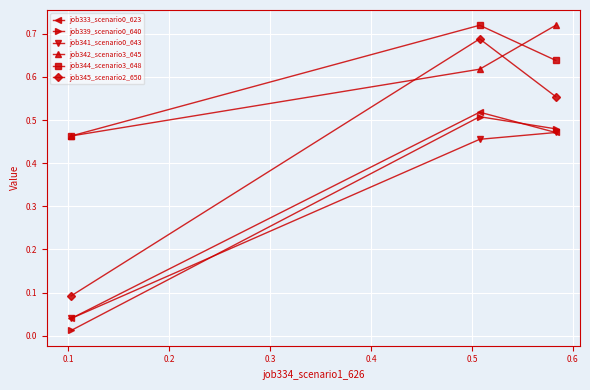

Which series has the widest spread of values?

job345_scenario2_650